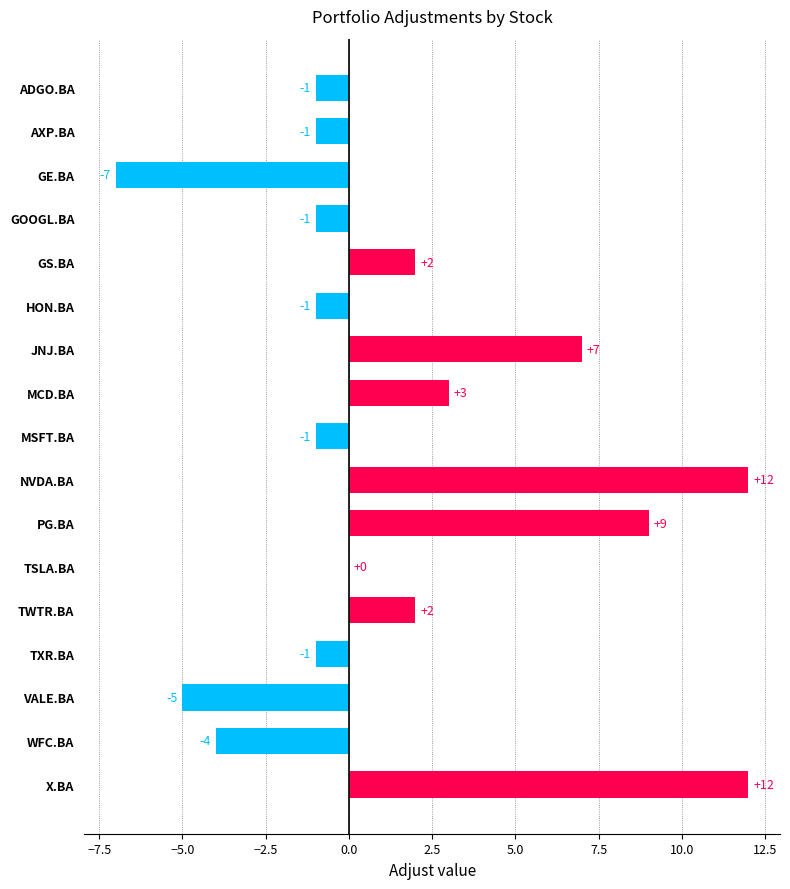

Which has a higher value, GOOGL.BA or PG.BA?

PG.BA